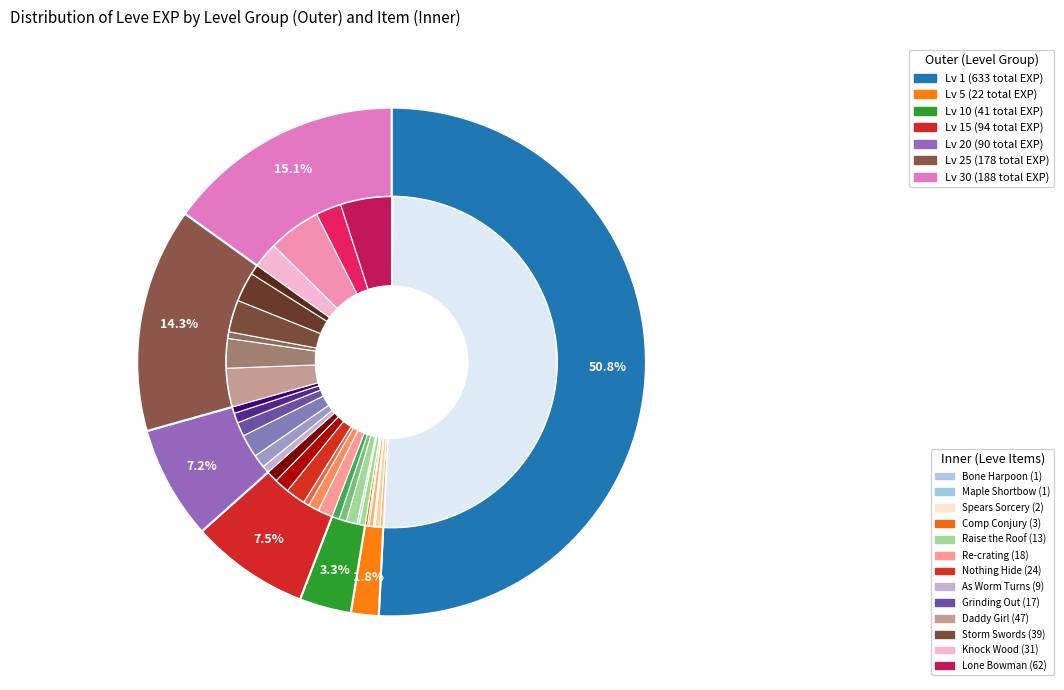

Does any single category account for the majority?

No